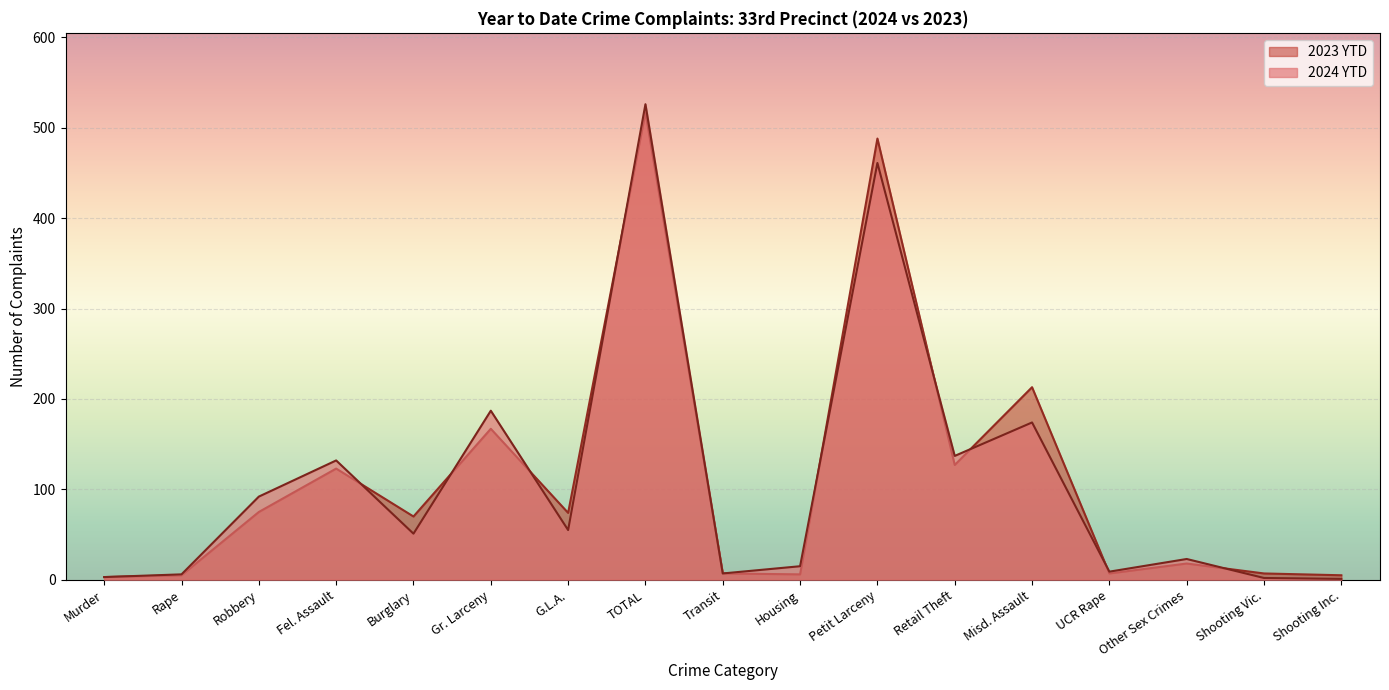

How many lines are shown in the chart?

2